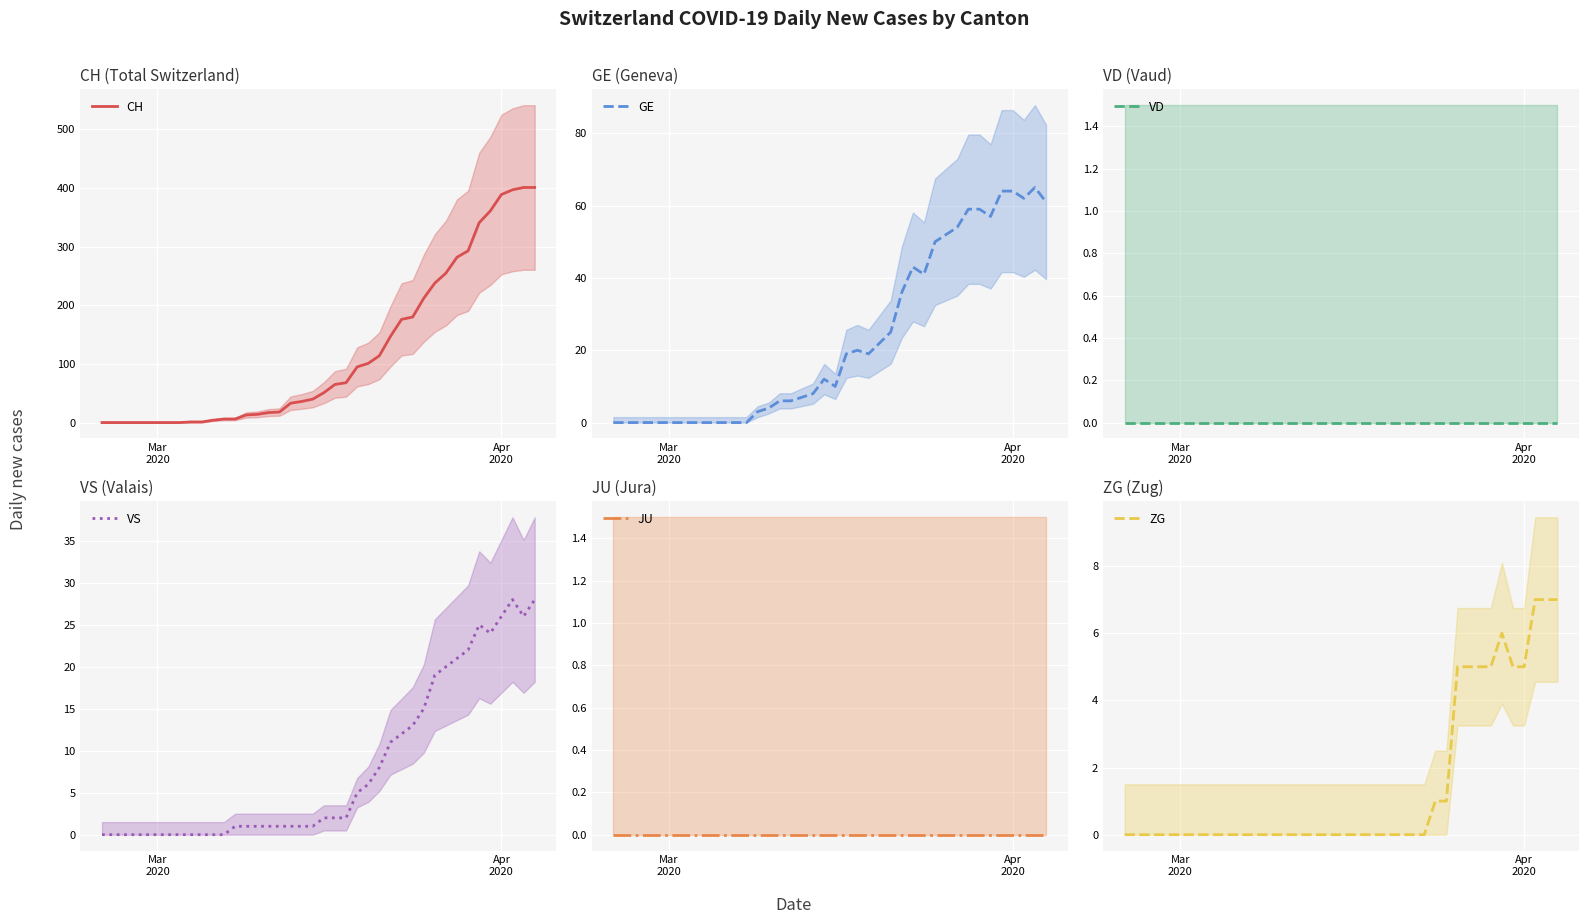

What is the maximum value for CH?

401